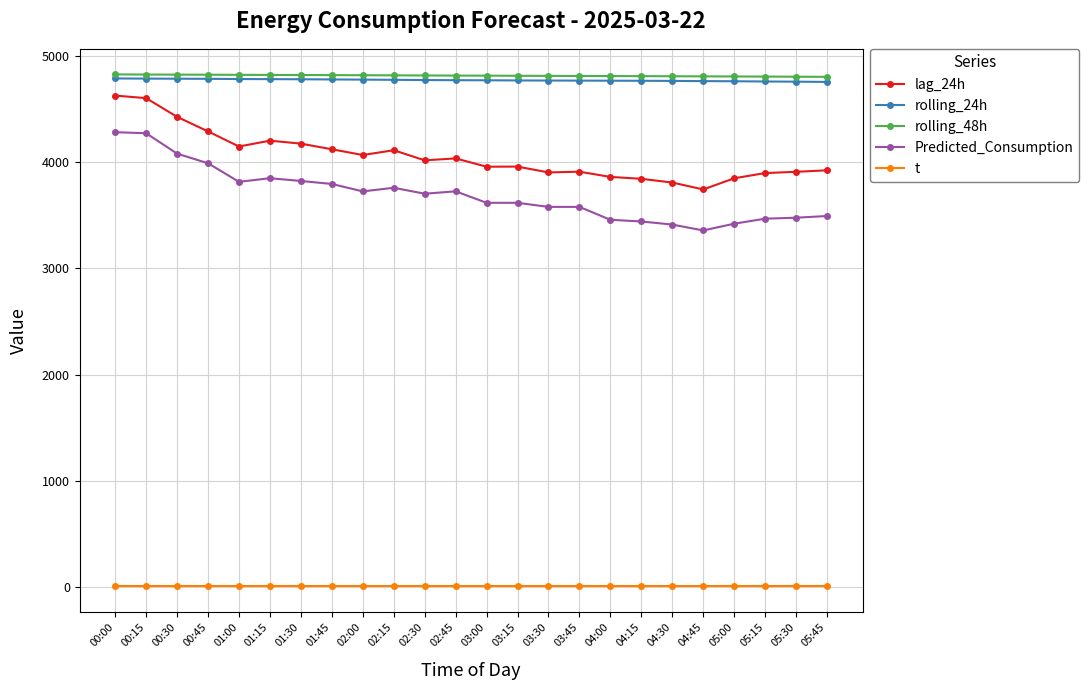

What is the difference between the maximum and minimum values in the rolling_48h series?

22.8